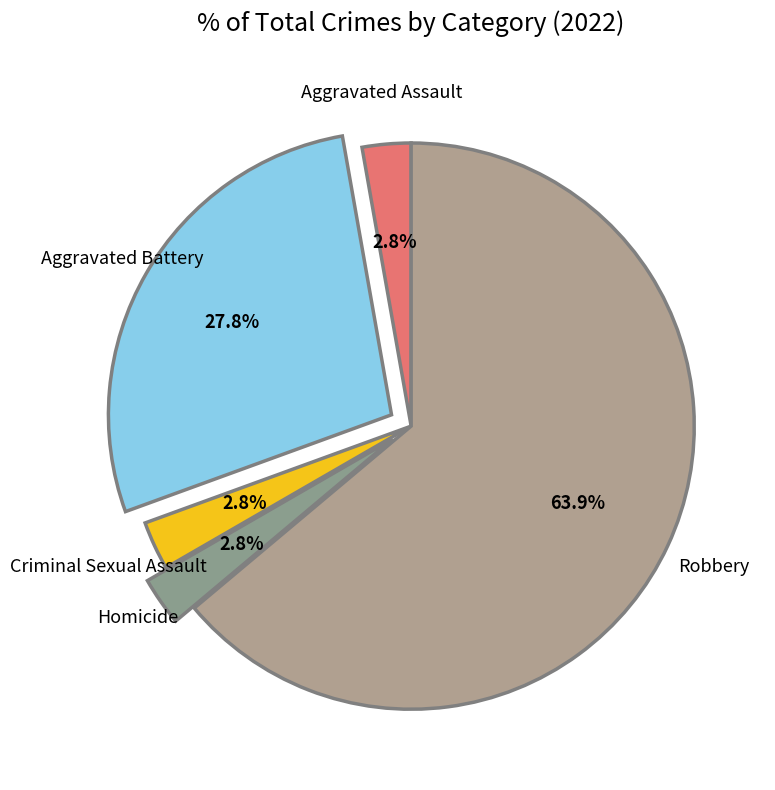

Does any single category account for the majority?

Yes